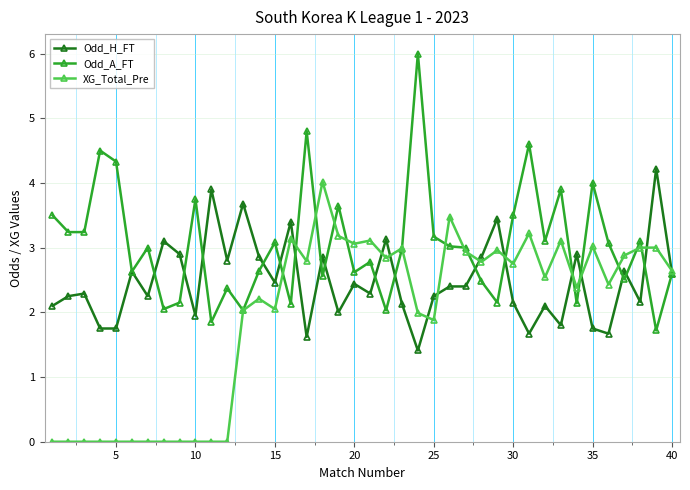

List the series in order of their peak value, highest first.

Odd_A_FT, Odd_H_FT, XG_Total_Pre